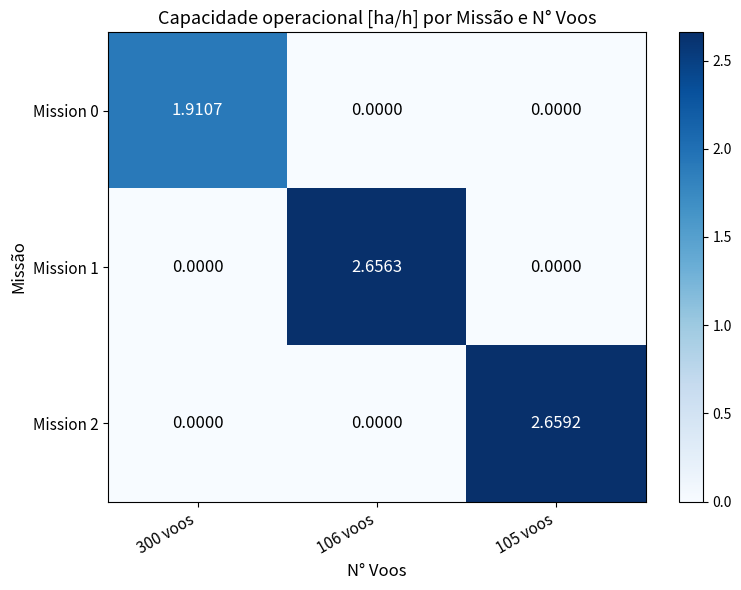

Is the value of Mission 2 at 105 voos greater than the value of Mission 0 at 106 voos?

Yes